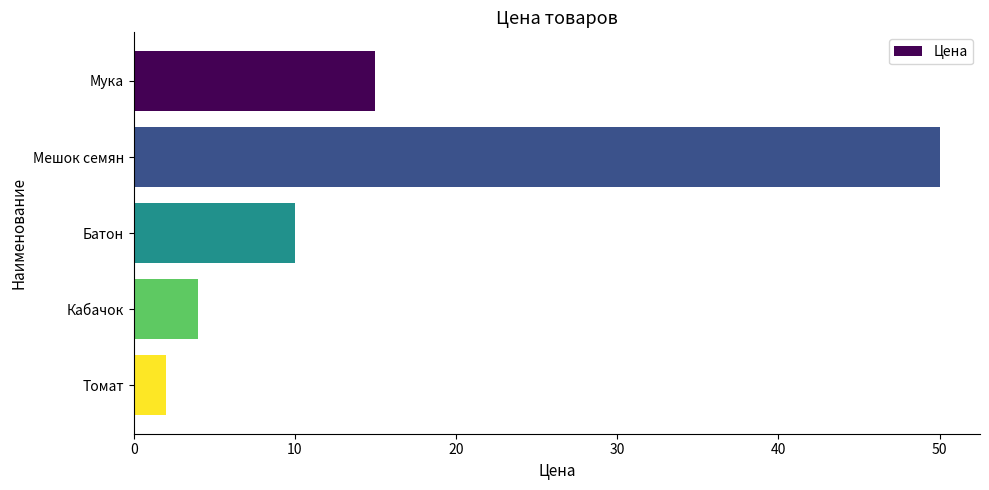

What is the difference between the second highest and second lowest values?

11